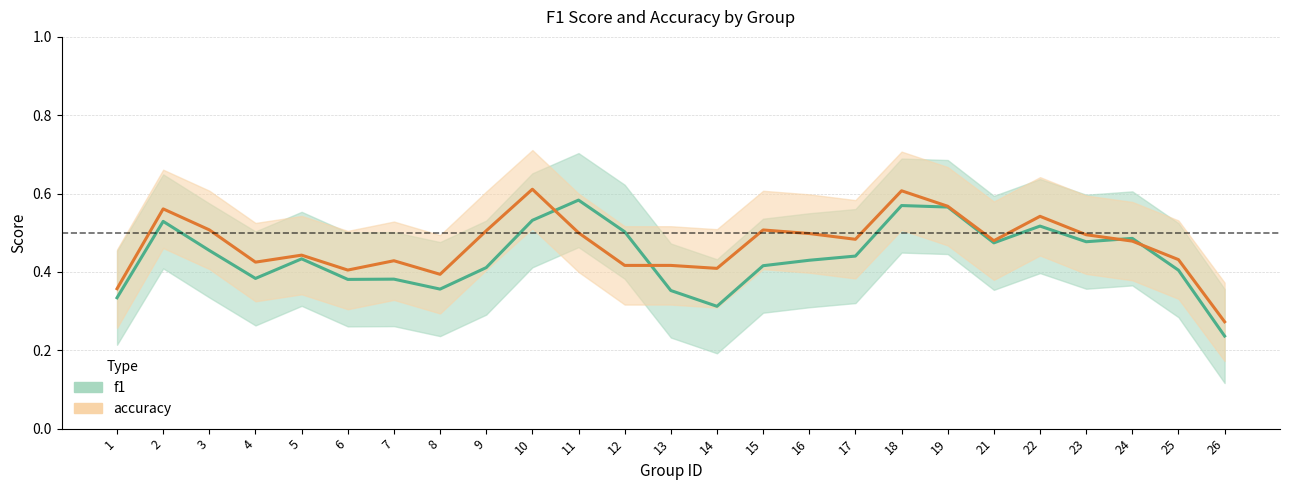

What is the value of the f1 point at the 25th from the left?

0.2